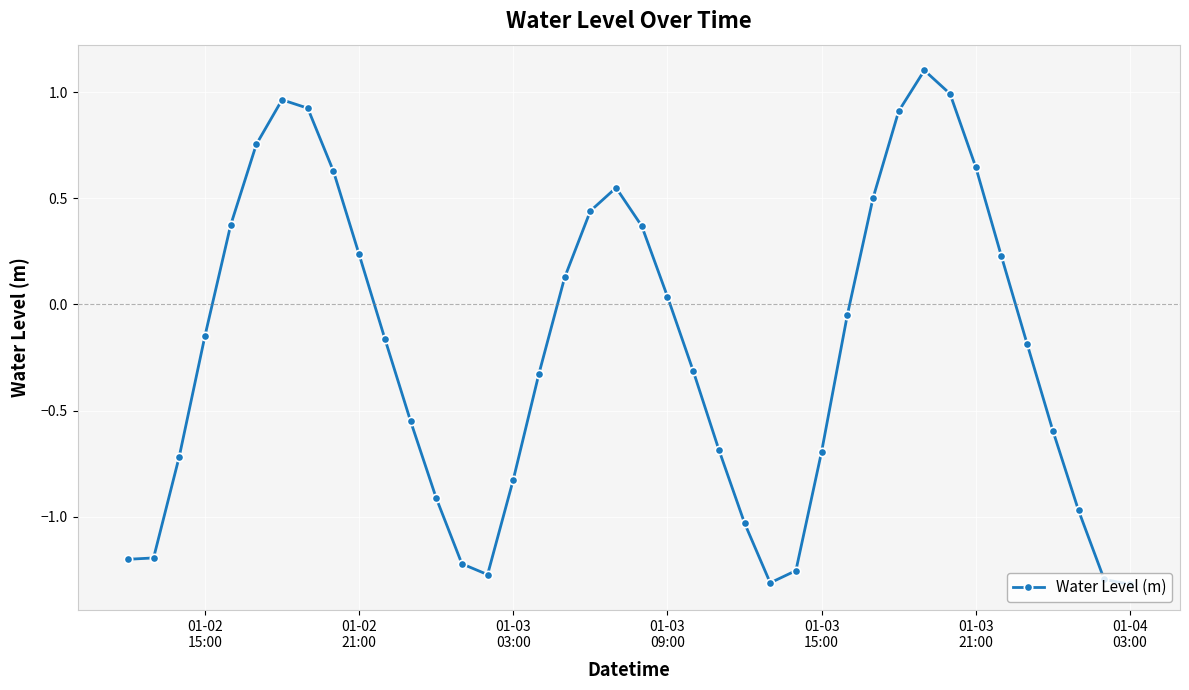

How many points are higher than both their immediate neighbors (excluding endpoints)?

3